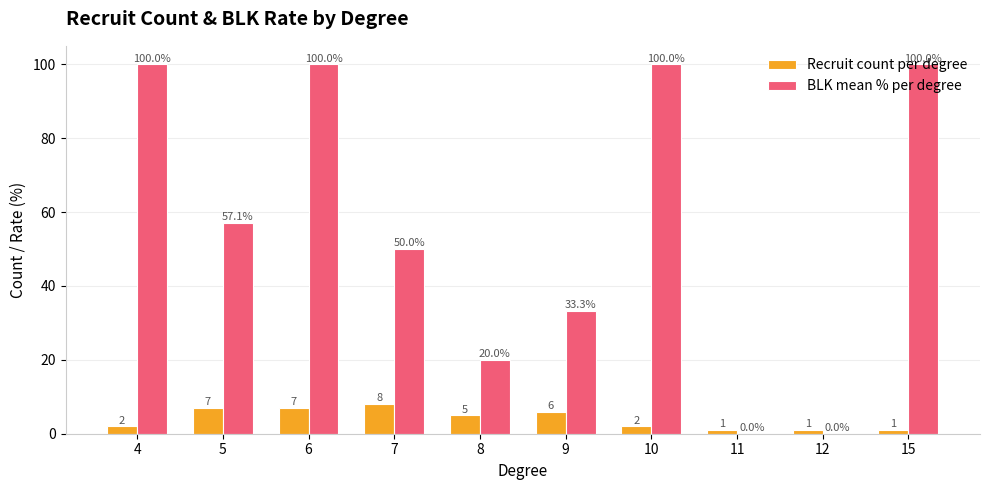

Reading left to right, transcribe all the data shown in this chart.

Recruit count per degree: 2.0	7.0	7.0	8.0	5.0	6.0	2.0	1.0	1.0	1.0
BLK mean % per degree: 100.0	57.1	100.0	50.0	20.0	33.3	100.0	0.0	0.0	100.0